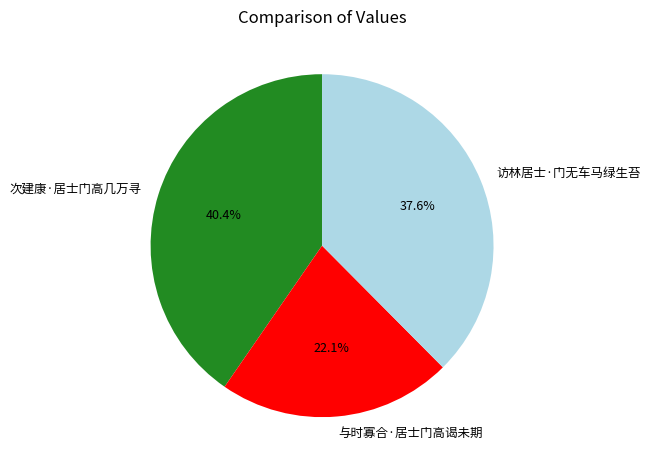

How many segments does this pie chart have?

3